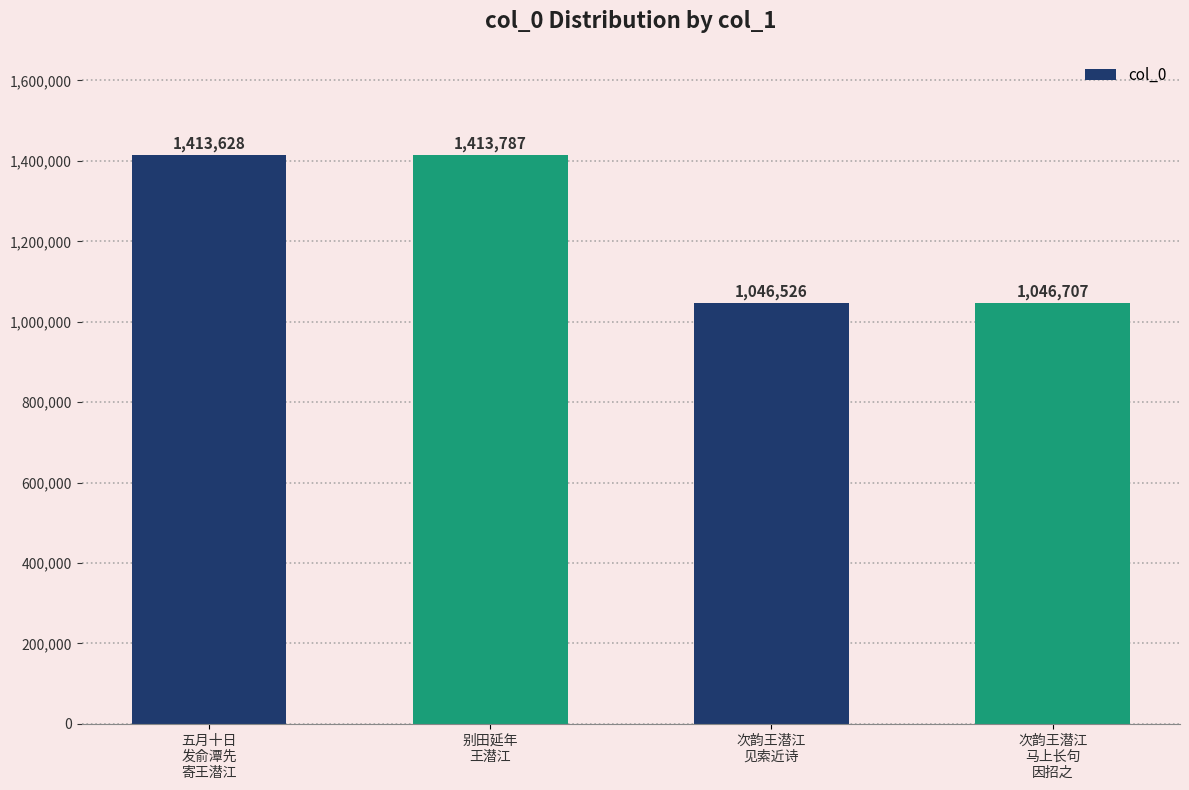

List the labels in order of value, largest first.

别田延年
王潜江, 五月十日
发俞潭先
寄王潜江, 次韵王潜江
马上长句
因招之, 次韵王潜江
见索近诗